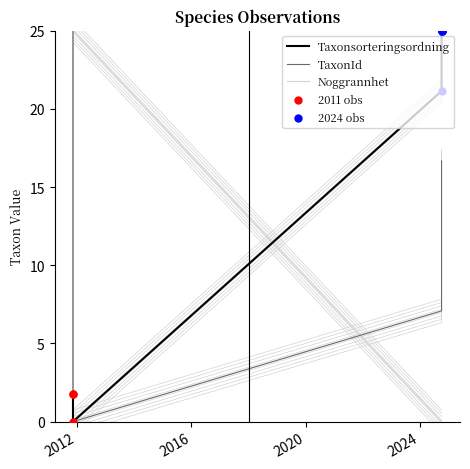

Which series has the largest total across all categories?

Taxonsorteringsordning